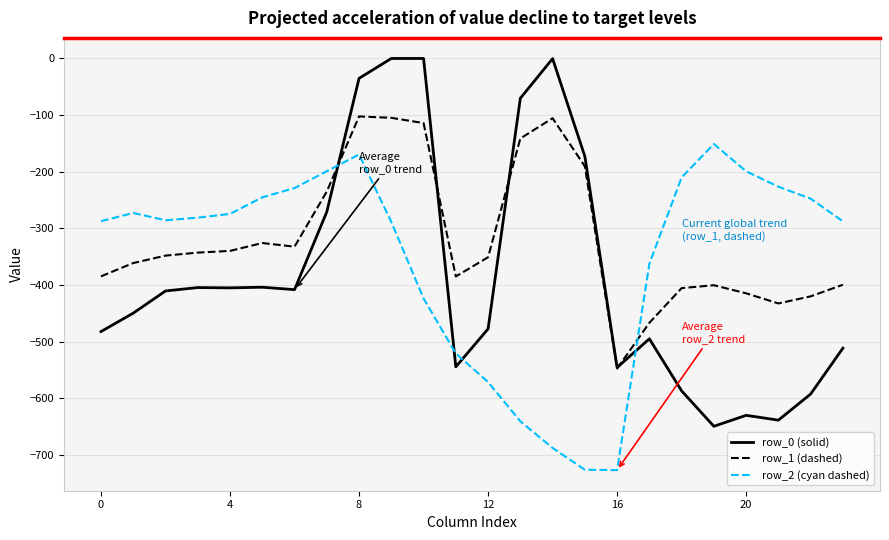

What is the smallest value displayed?

-726.6